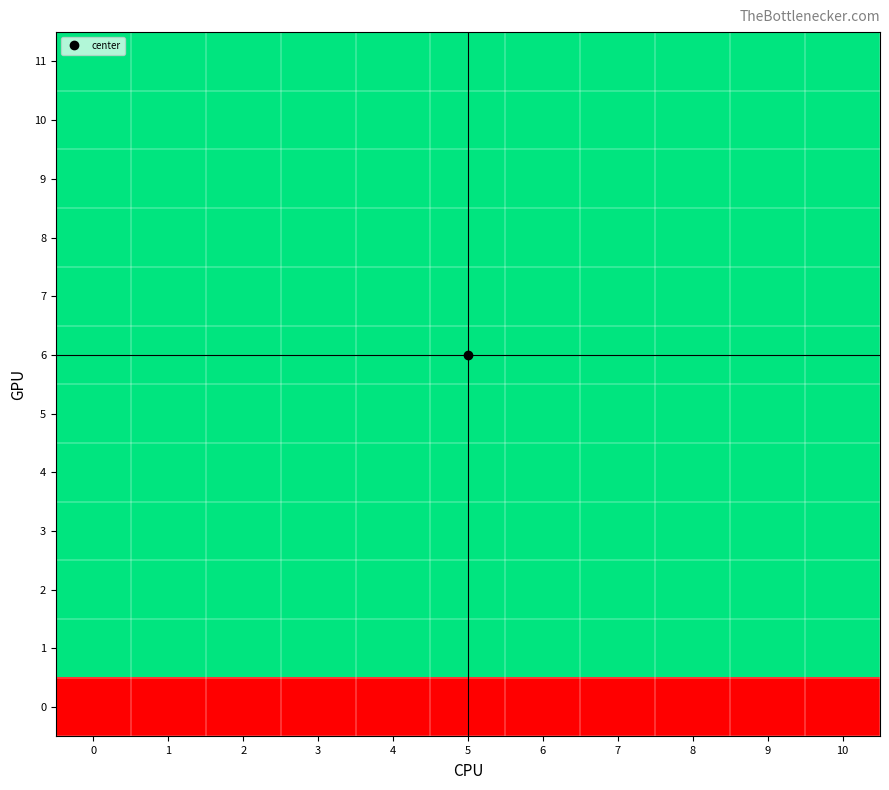

What is the total value across all series at 1?

11.0